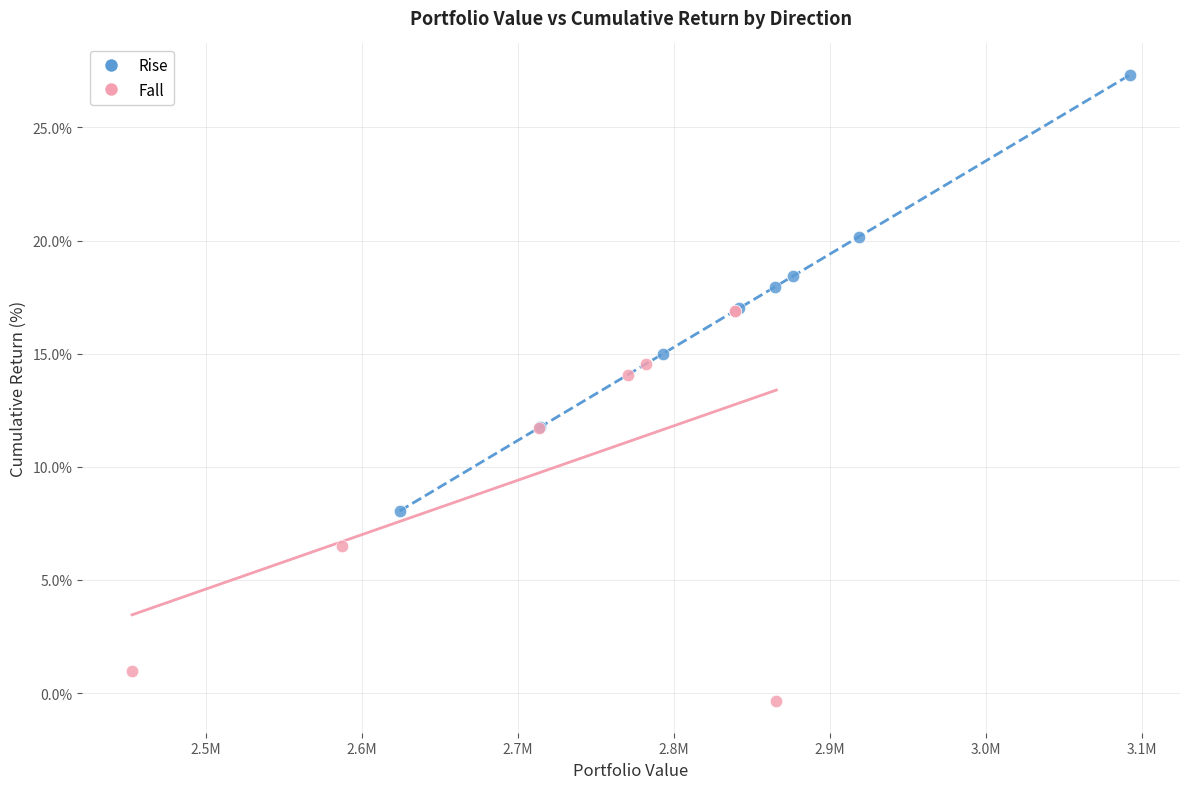

Which series contains the lowest Y value?

Fall